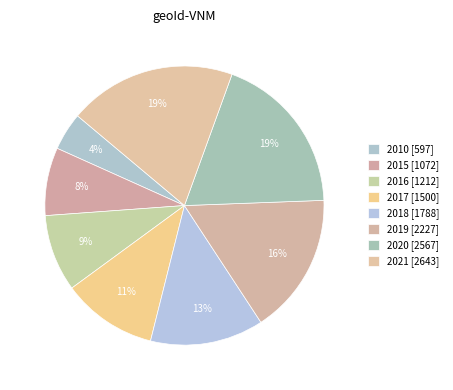

What is the change in value from 2015 to 2021?

+1571